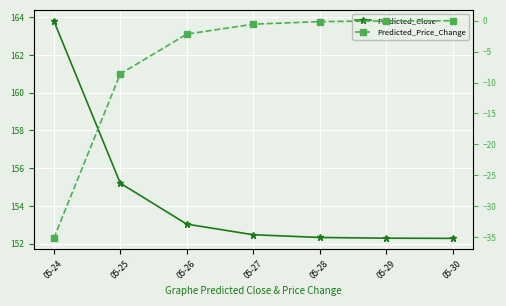

True or false: Predicted_Close and Predicted_Price_Change cross at least once.

False